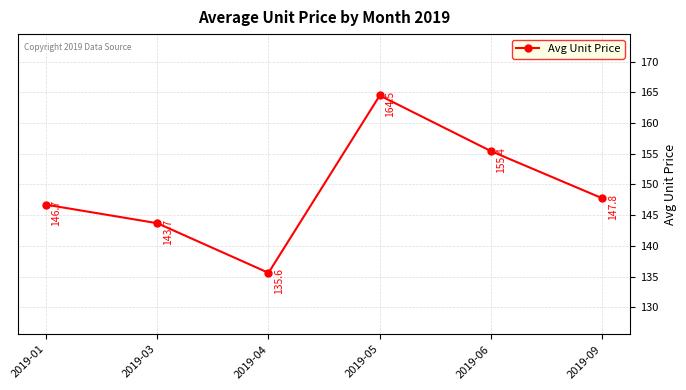

What is the sum of all values?

893.7